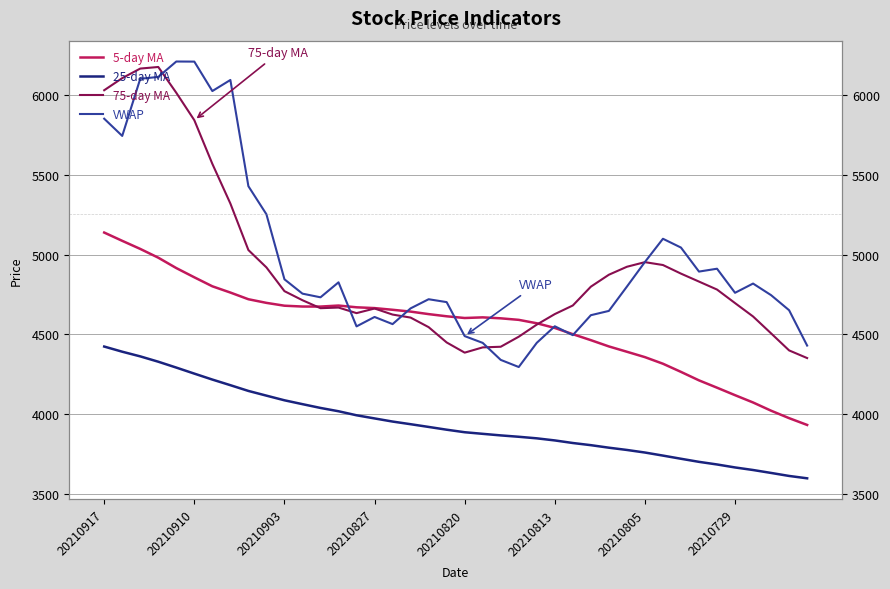

Is it true that 25-day MA equals 3596.2 at 39?

True